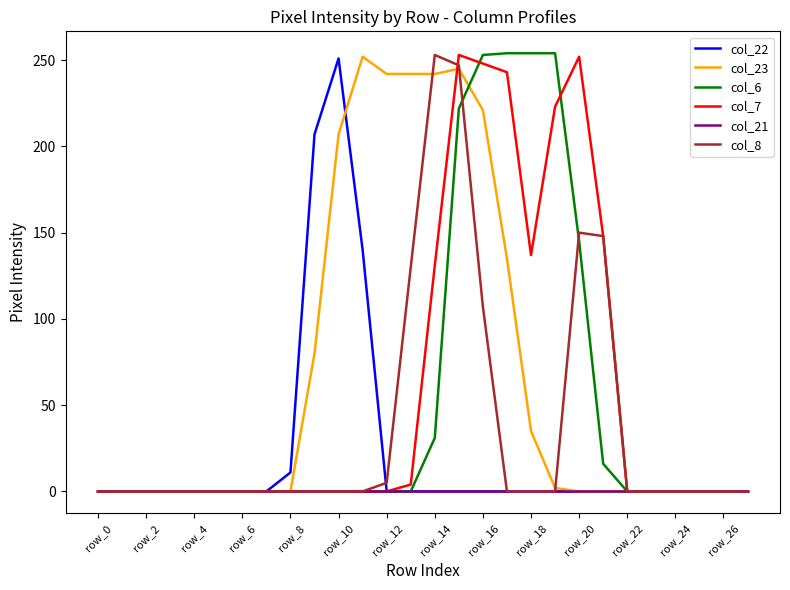

What are all the series names shown in the legend?

col_22, col_23, col_6, col_7, col_21, col_8